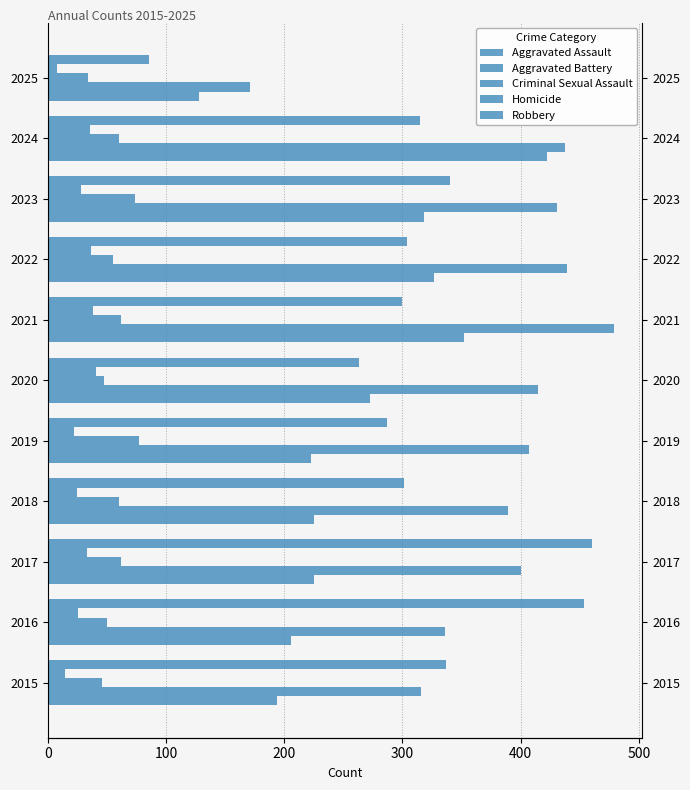

Does the chart contain any negative values?

No